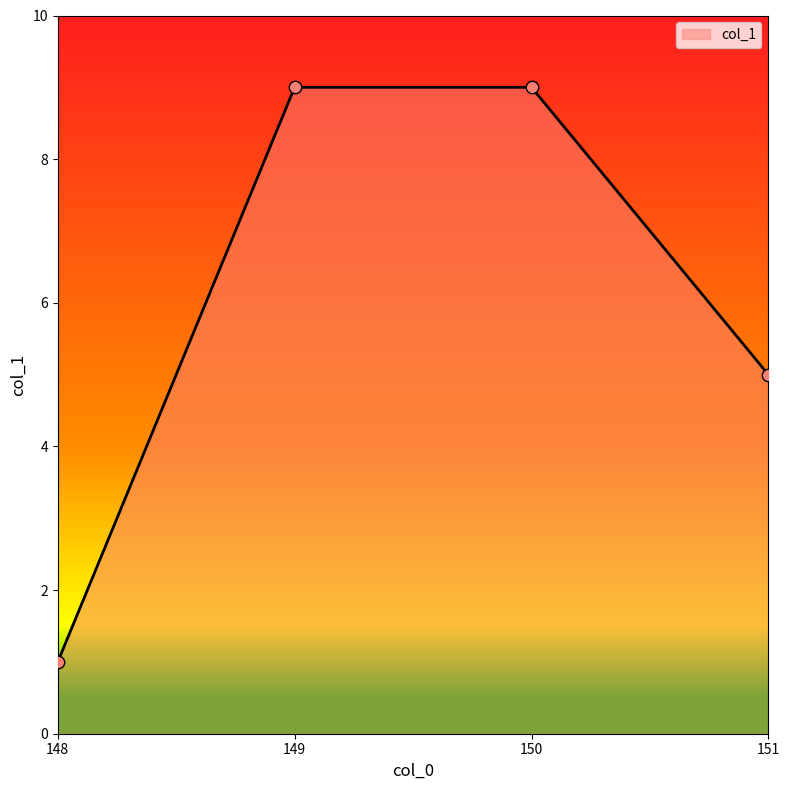

What is the ratio of the value at 151 to the value at 148?

5.0